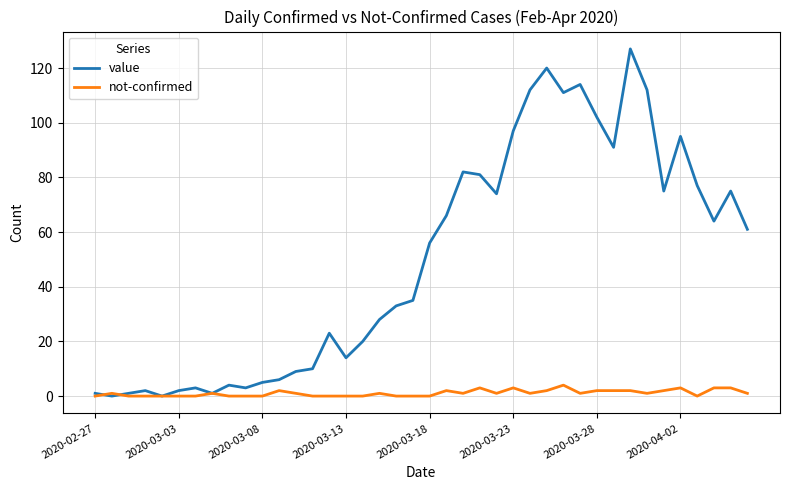

Which series has the widest spread of values?

value